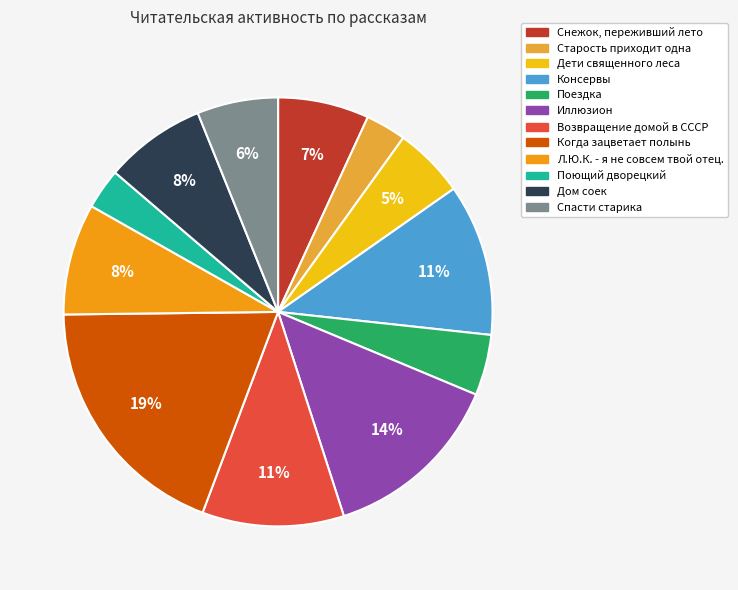

Which slice is the largest?

Когда зацветает полынь